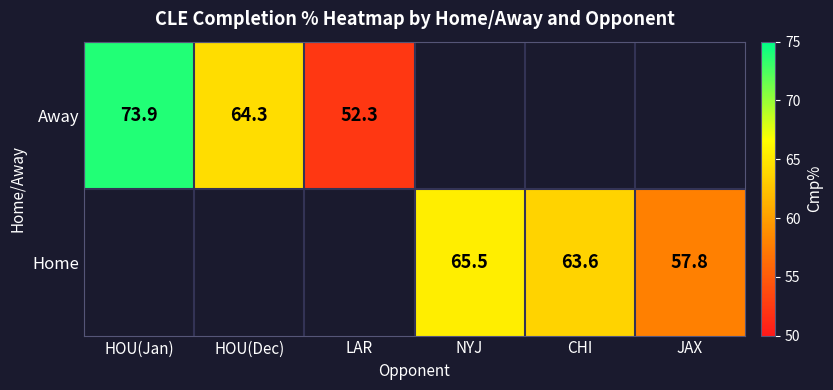

The value of Home at JAX is 57.8. True or false?

True